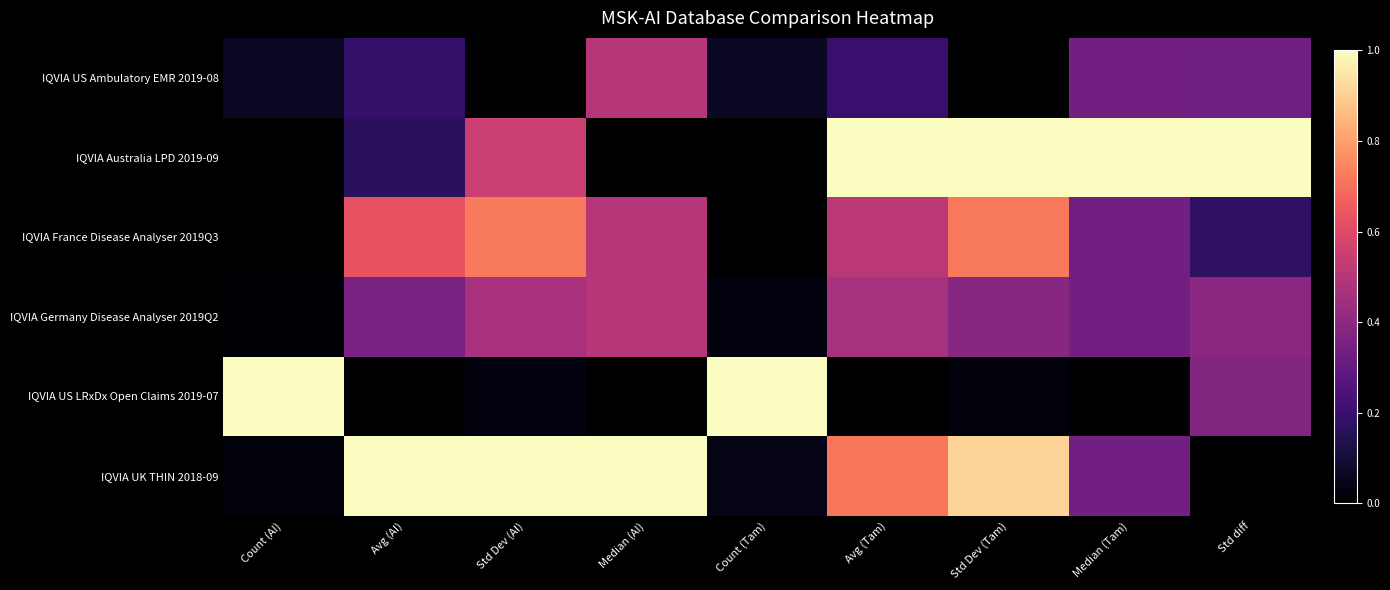

At which category is the sum across all series the highest?

Std Dev (Tam)